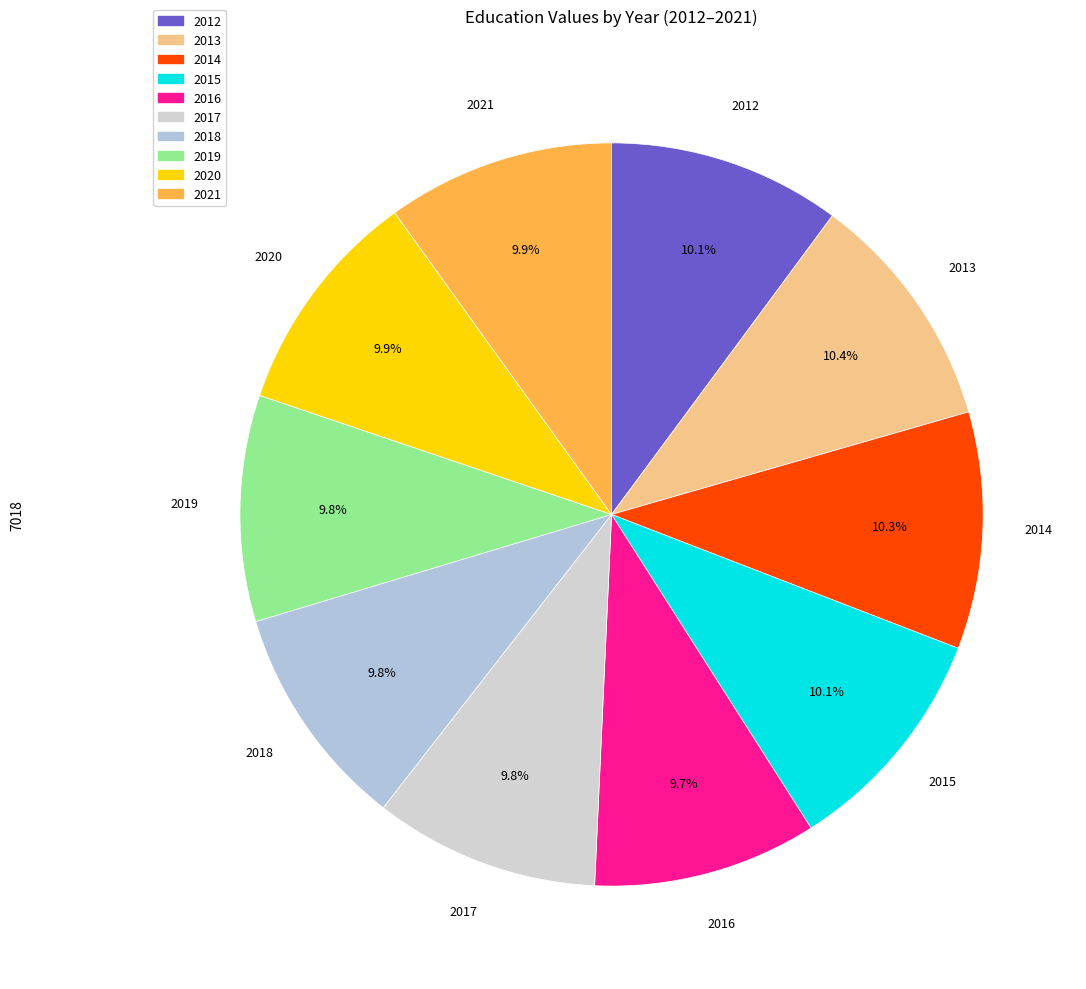

Is it true that 2017 is 10% of the pie?

True